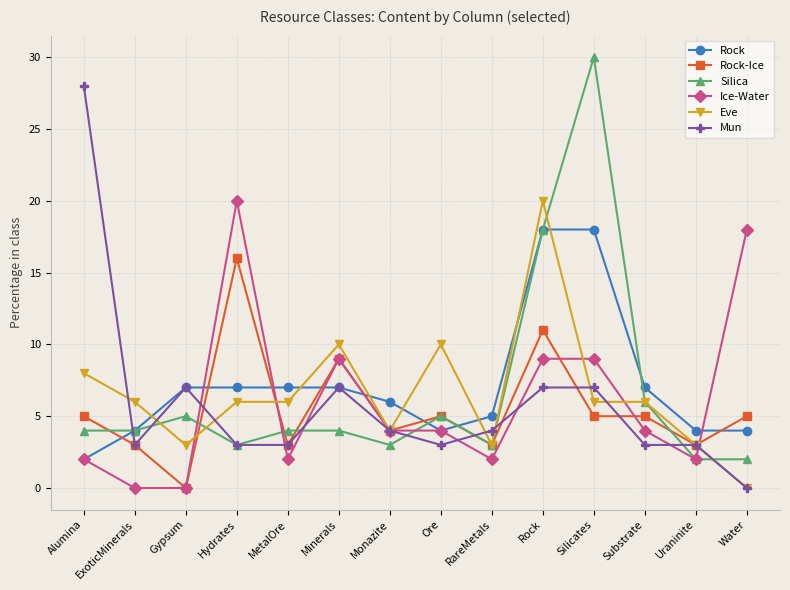

How many times do Rock and Rock-Ice cross each other?

8